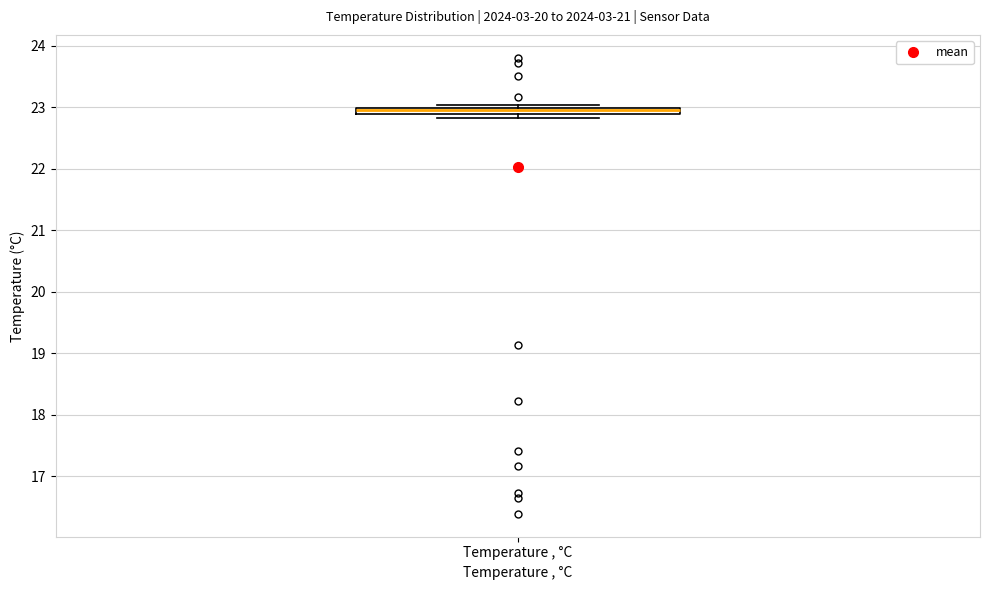

Where is the upper edge of the box for Temperature , °C on the y-axis? The values are not printed on the chart, so give them approximately, as read against the axis.

23.0